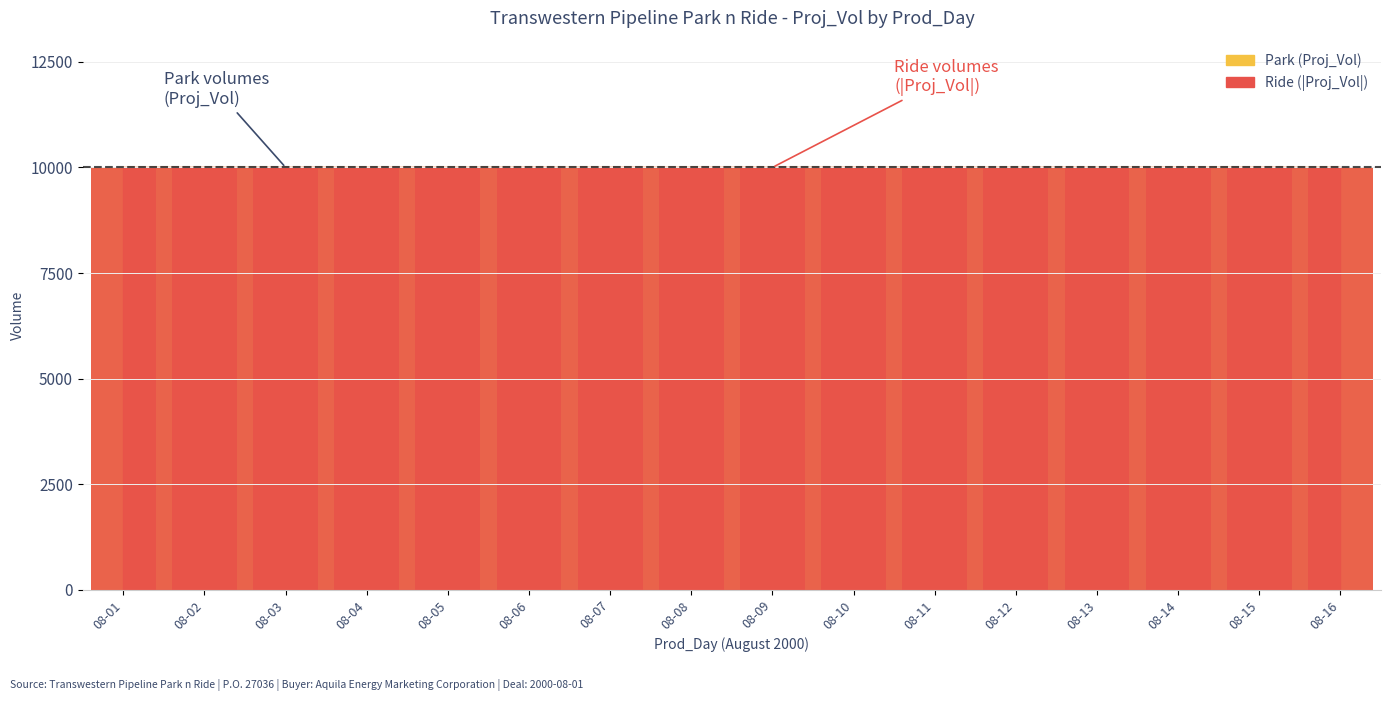

The value of Ride (Proj_Vol) at 08-03 is -17306. True or false?

False